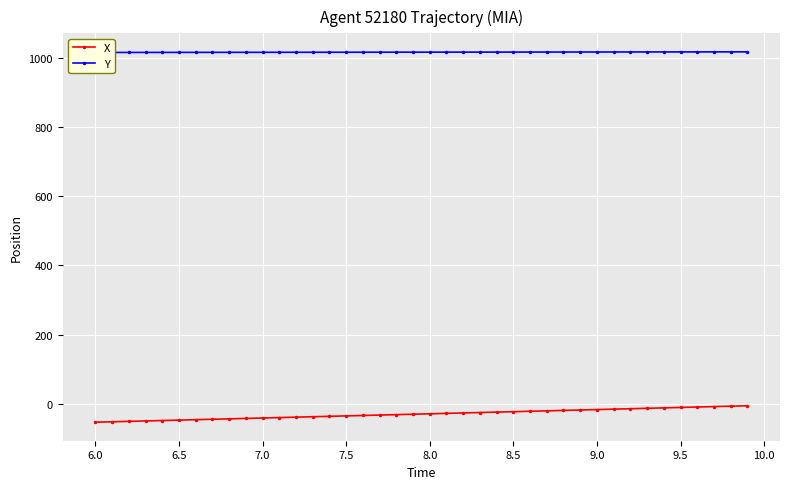

How many lines are shown in the chart?

2